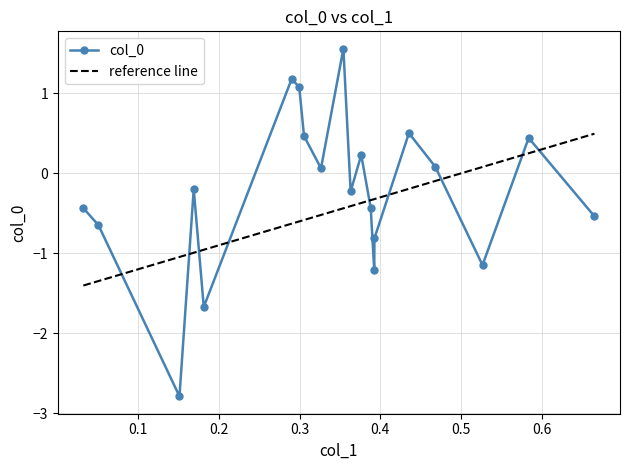

How many intersections are there between col_0 and reference line?

9